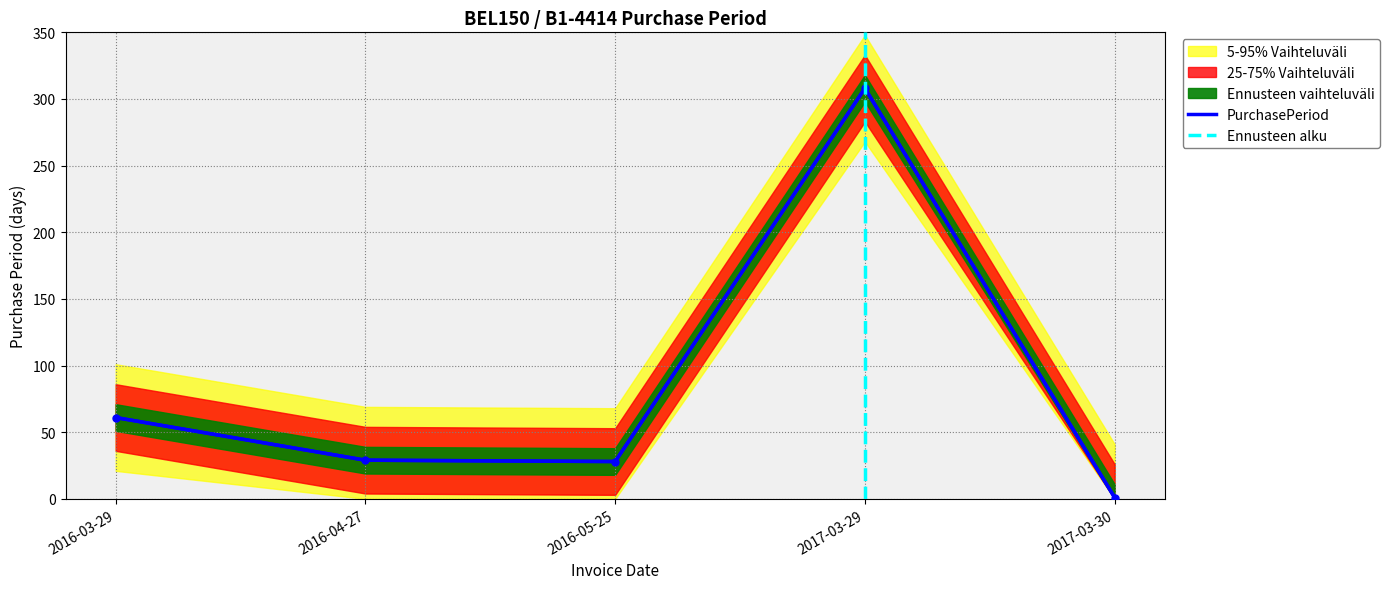

How many series are shown in this chart?

1